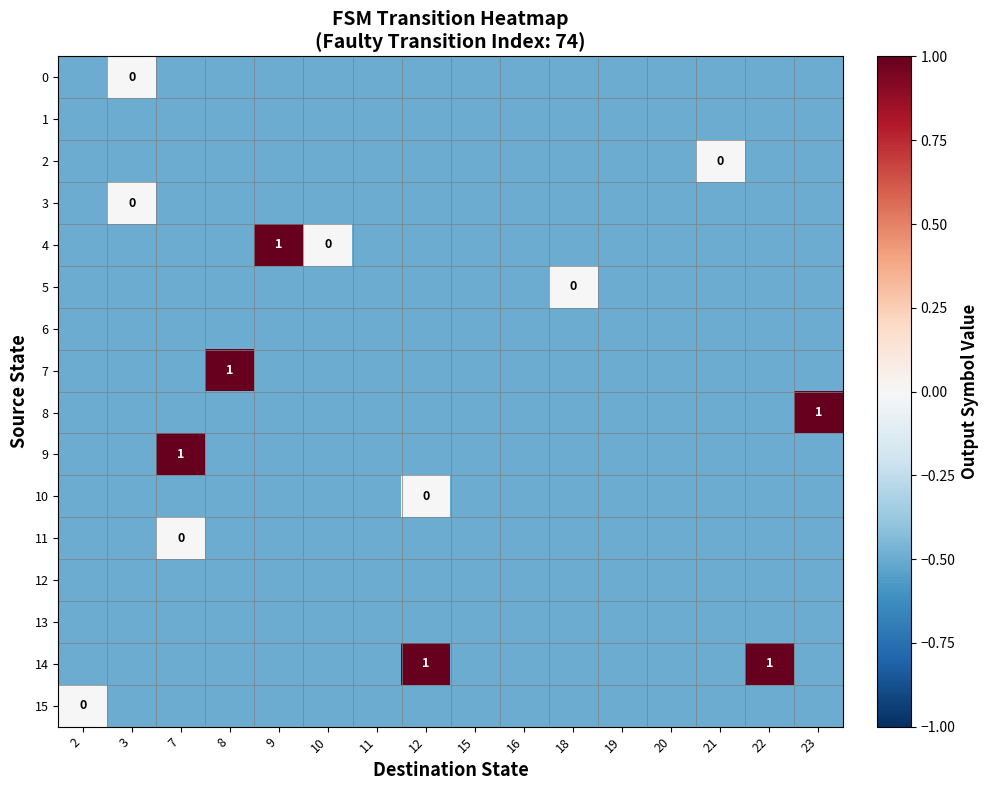

Which has a higher value, 21 or 22?

21